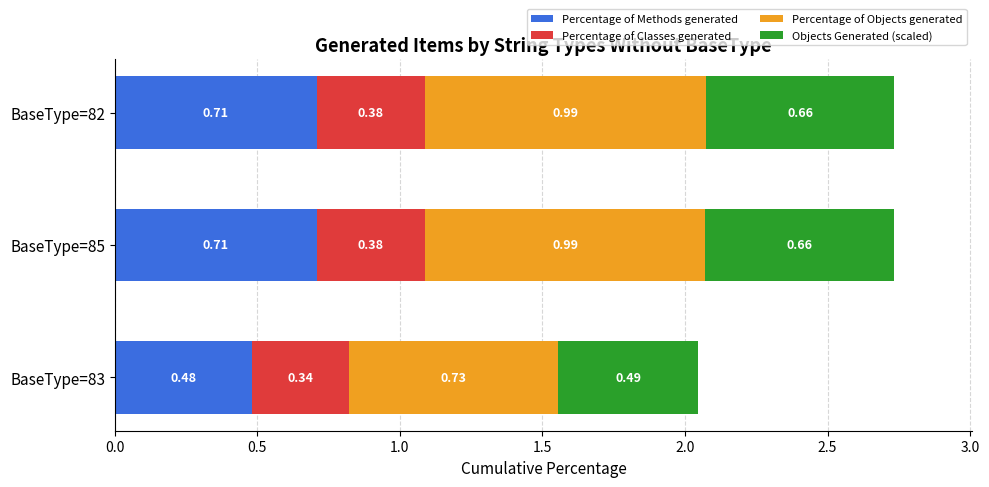

What is the sum of all Percentage of Methods generated values?

1.9